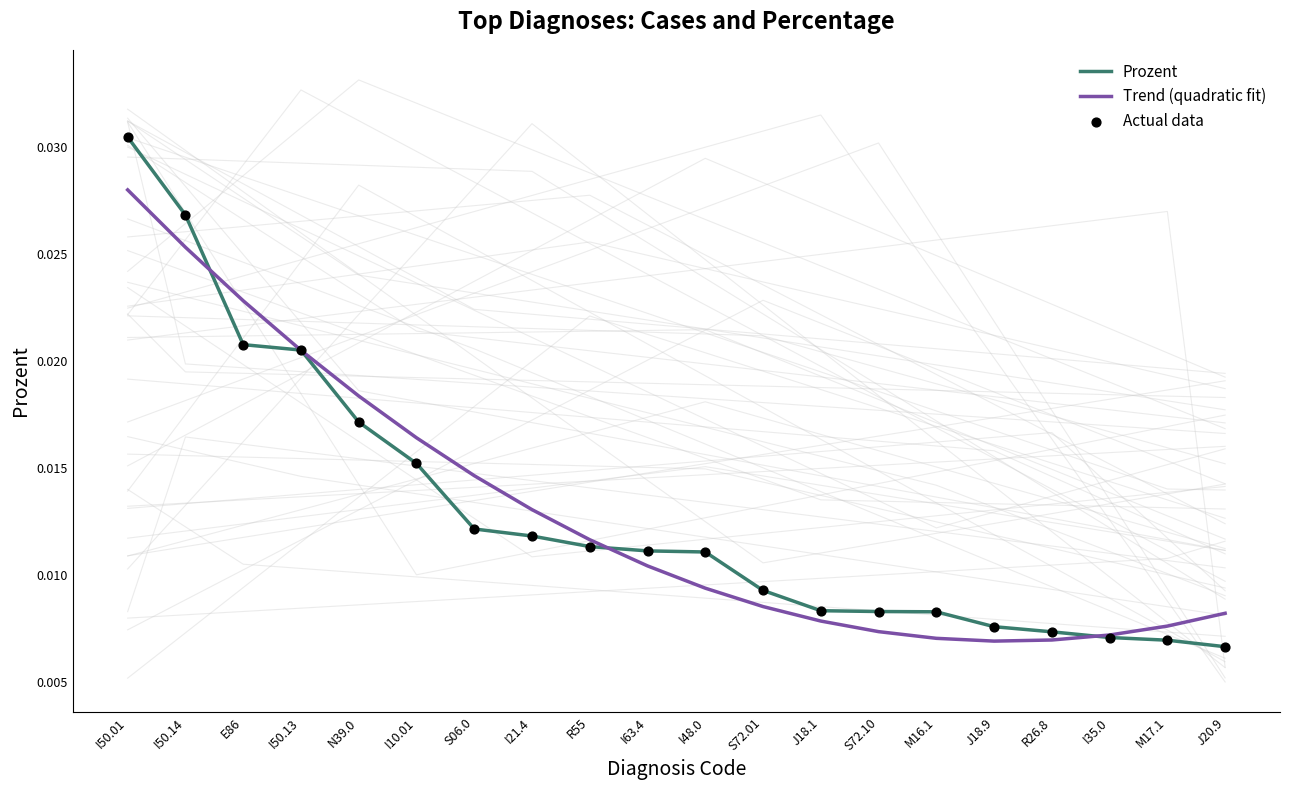

Which series contains the lowest Y value?

Prozent